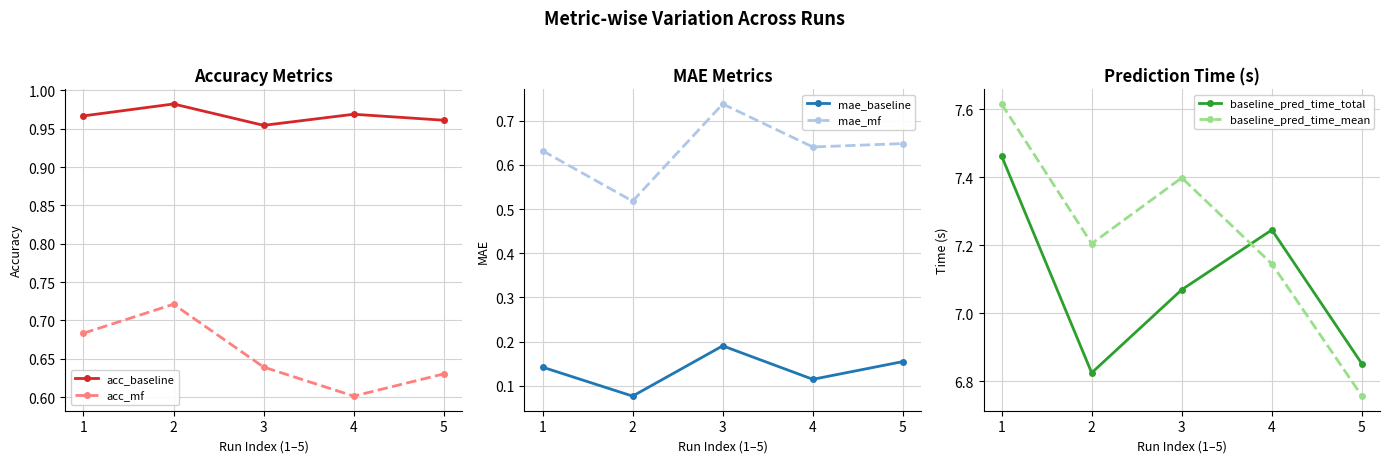

How many lines are shown in the chart?

6